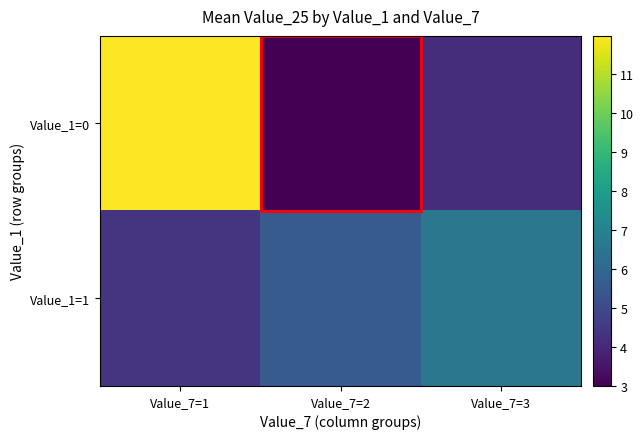

Which category has the lowest value across all series?

Value_7=2